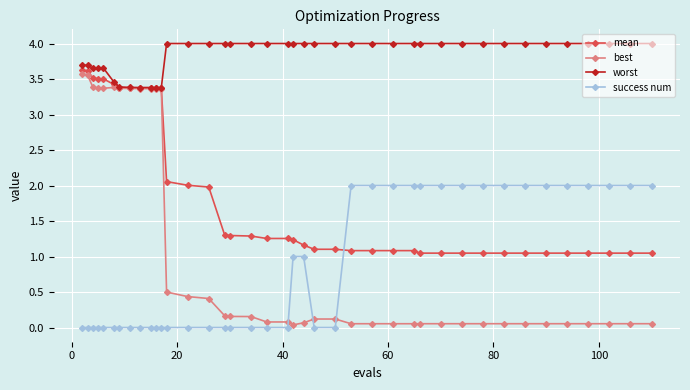

What is the value of the best point at the 6th from the left?

3.4